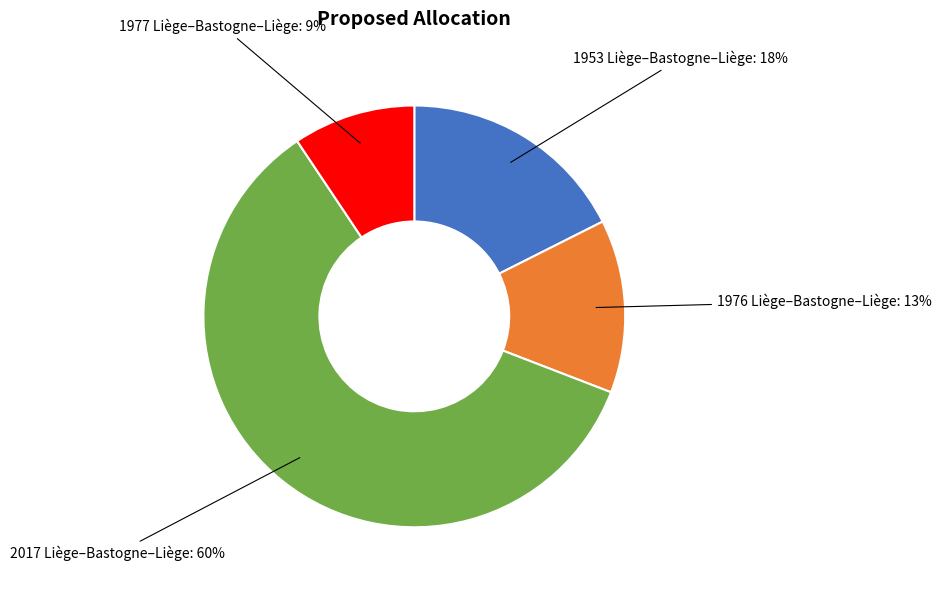

Is there any slice that represents more than half of the pie?

Yes